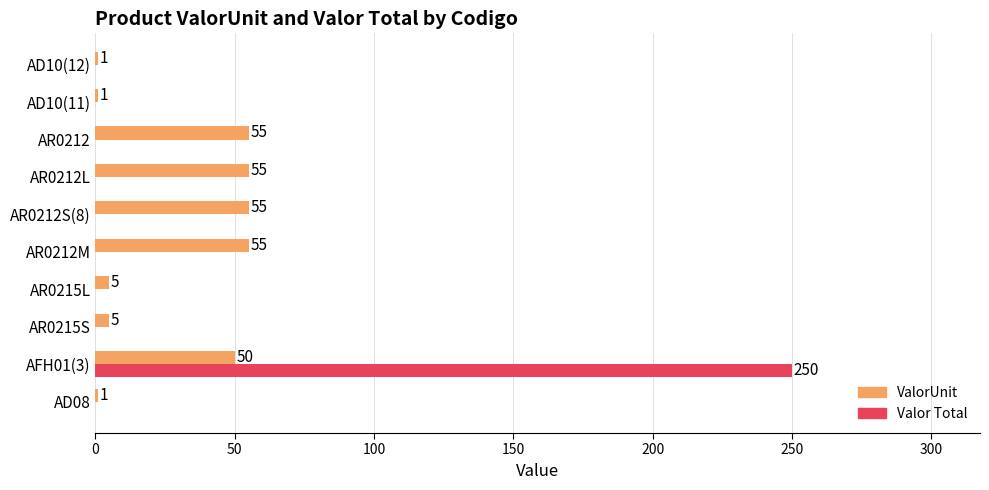

At which category is the sum across all series the highest?

AFH01(3)